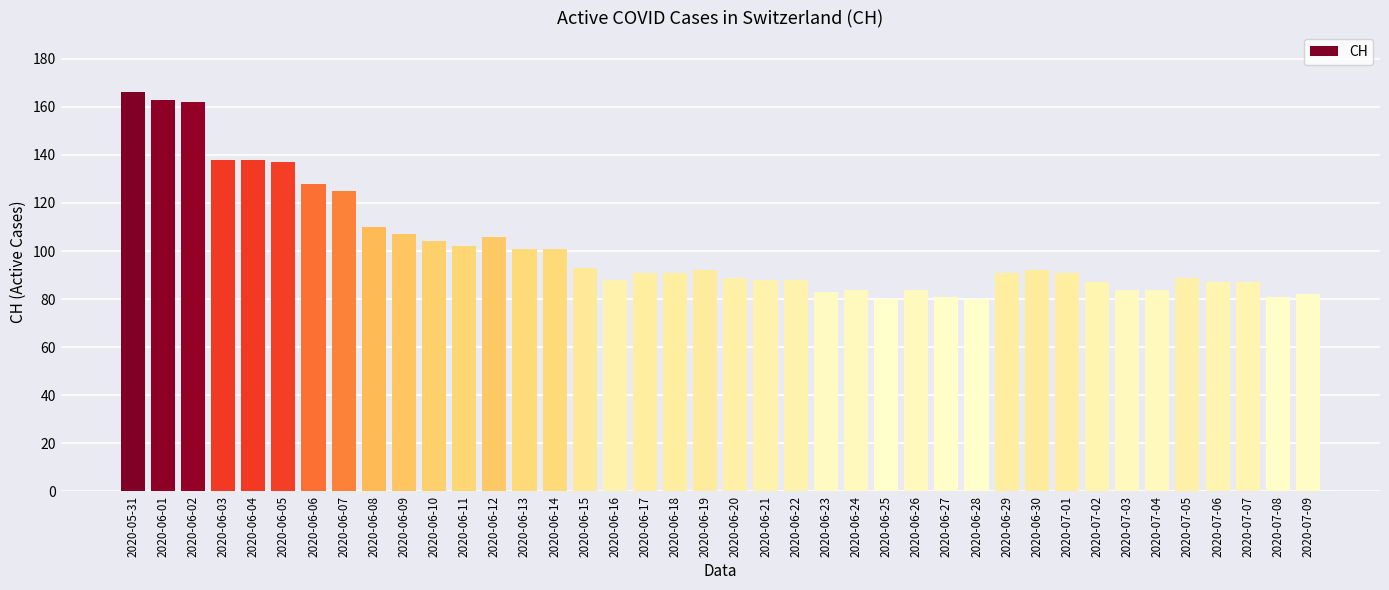

What position from the right is 2020-06-15?

25